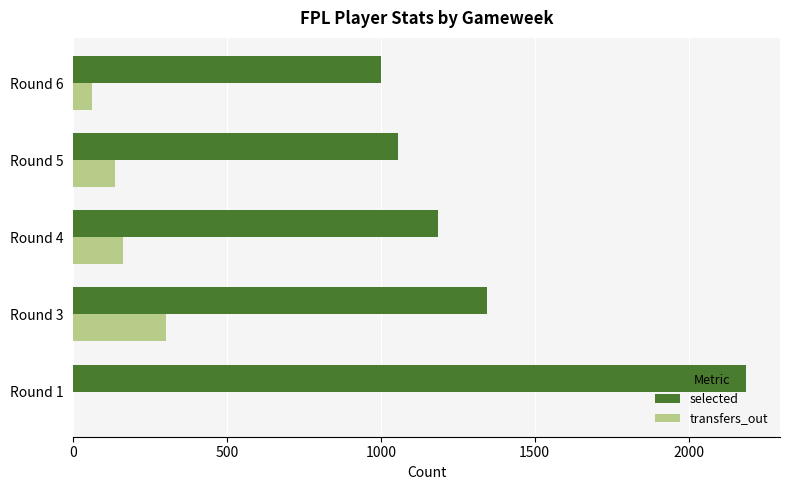

At which category is the sum across all series the highest?

Round 1